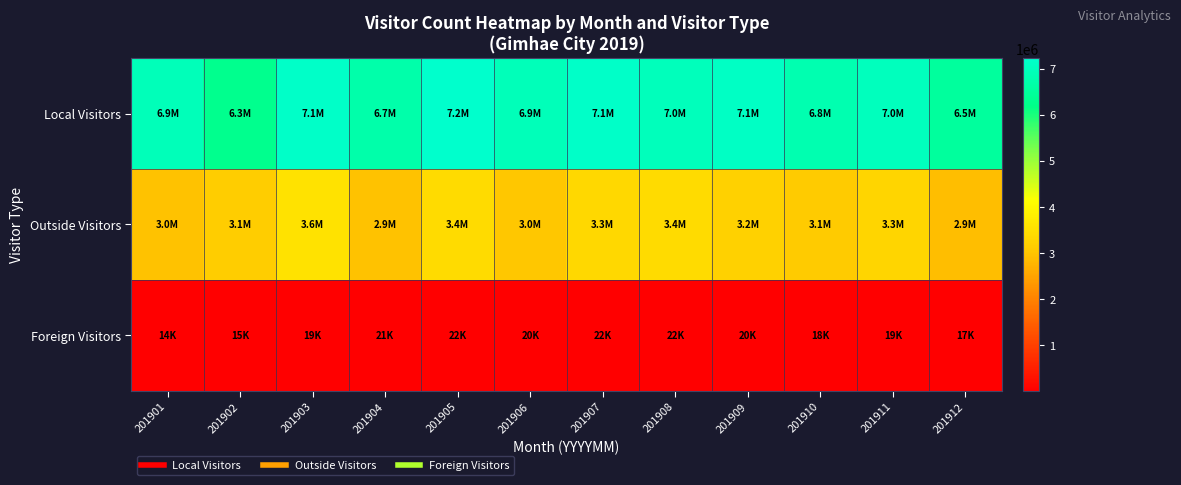

Which series has the largest range (max minus min)?

Local Visitors